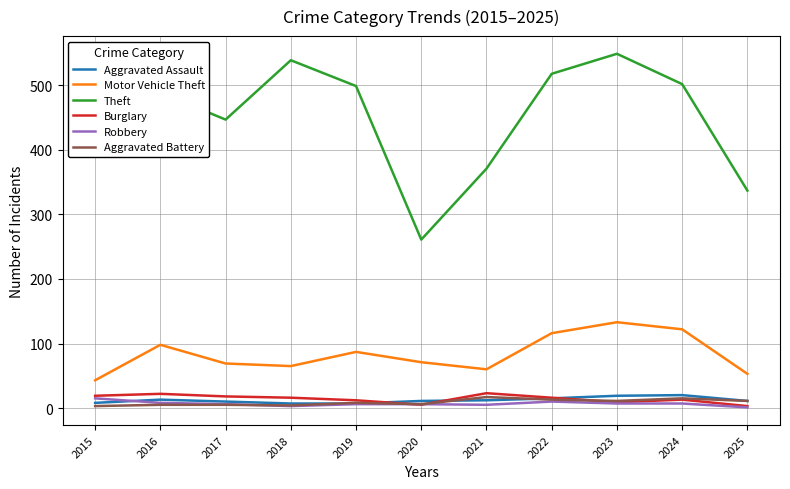

True or false: Motor Vehicle Theft and Aggravated Battery cross at least once.

False